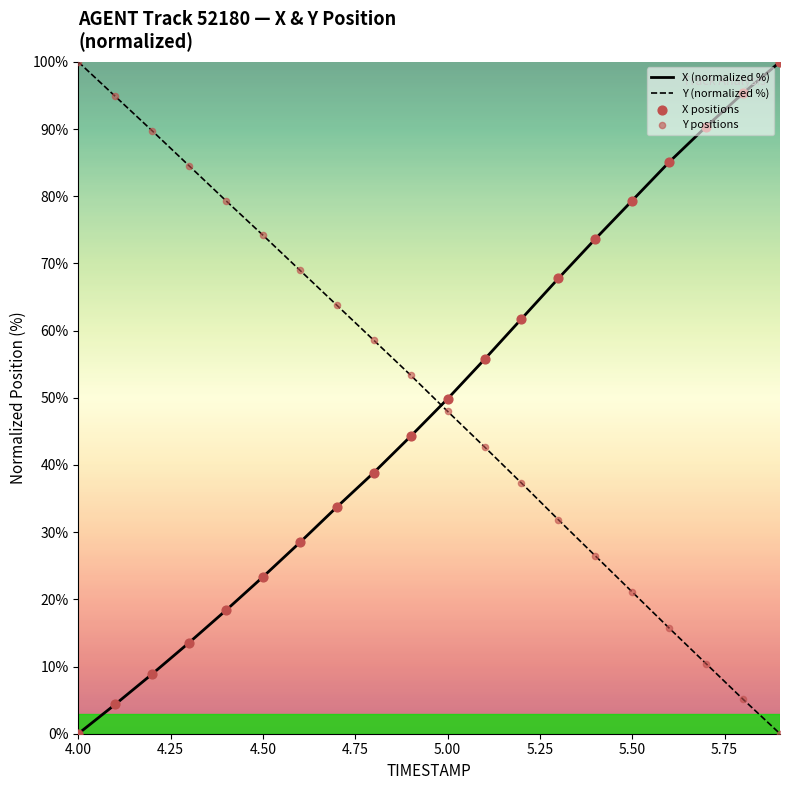

Which series ends up on top after the final intersection of X (normalized %) and Y (normalized %)?

X (normalized %)